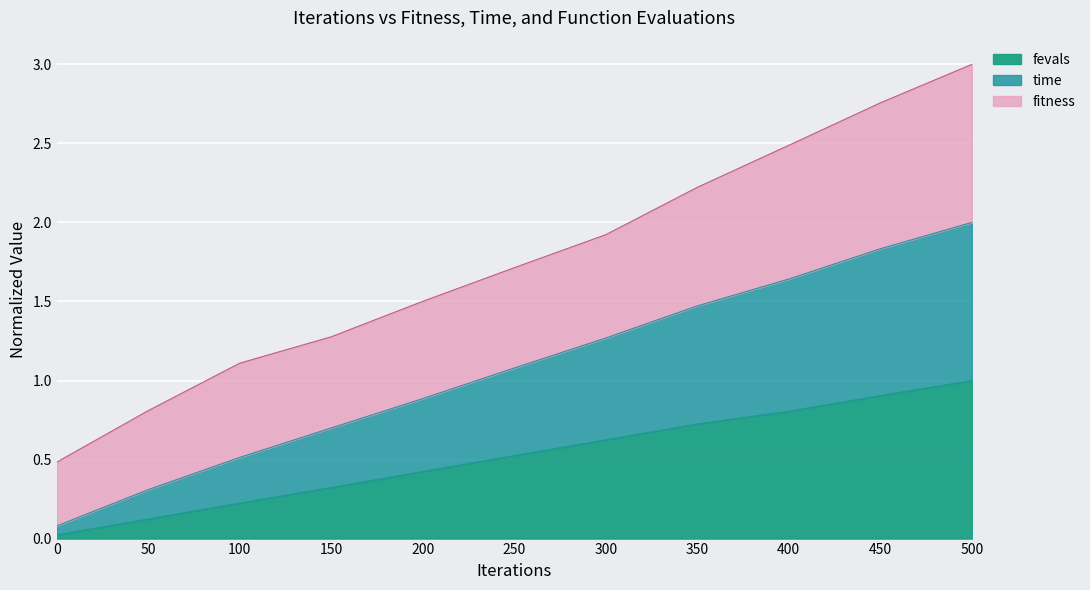

Which series has the widest spread of values?

time